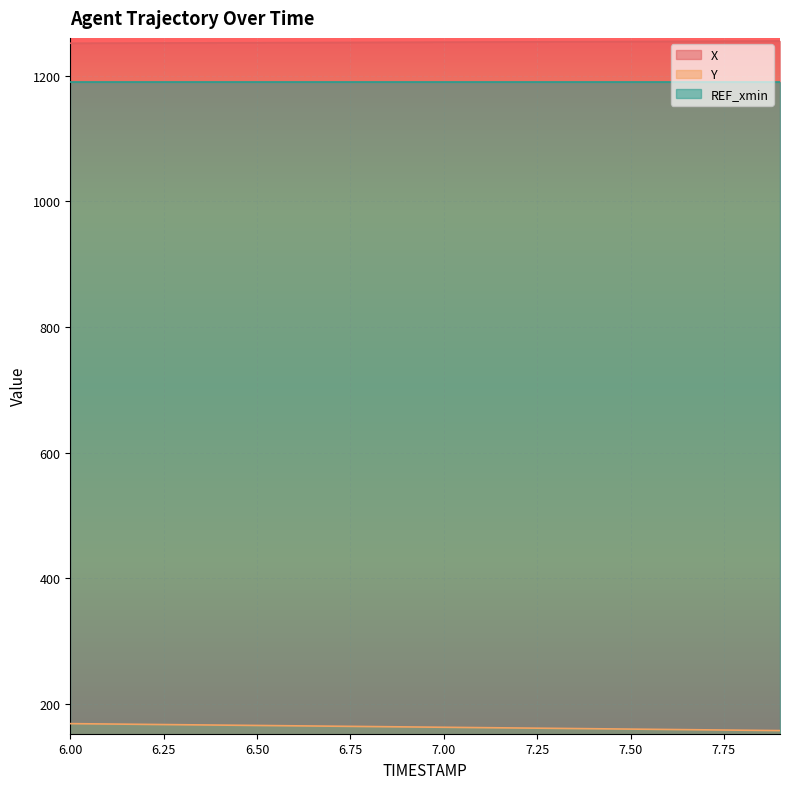

Reading left to right, extract all data points from this chart.

X: 1251.5	1251.7	1251.8	1252.0	1252.2	1252.4	1252.5	1252.7	1252.9	1253.1	1253.2	1253.4	1253.6	1253.8	1254.0	1254.2	1254.4	1254.6	1254.8	1255.0
Y: 168.8	168.2	167.7	167.1	166.5	165.9	165.3	164.8	164.2	163.6	163.0	162.5	161.9	161.3	160.7	160.1	159.5	159.0	158.4	157.8